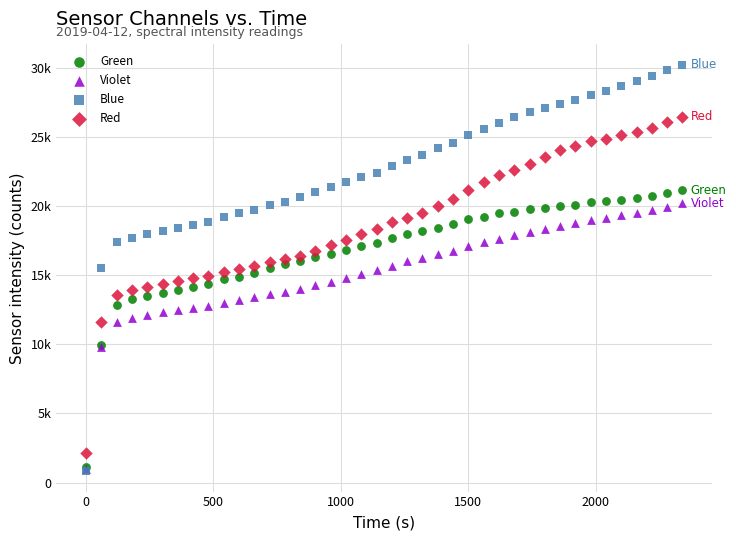

Which series reaches the maximum Y coordinate?

Blue